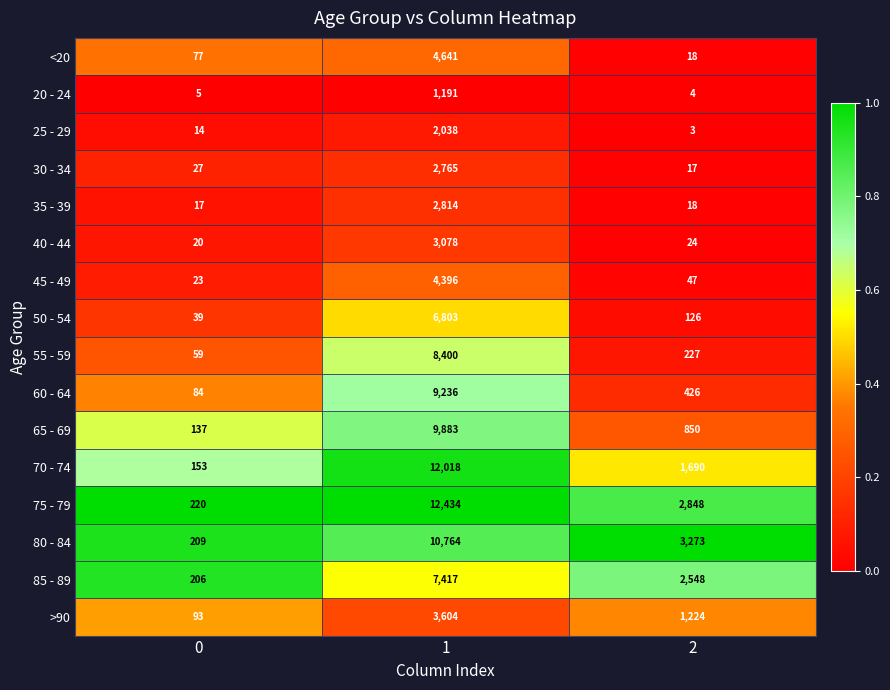

What is the difference between the maximum and minimum values in the 55 - 59 series?

8341